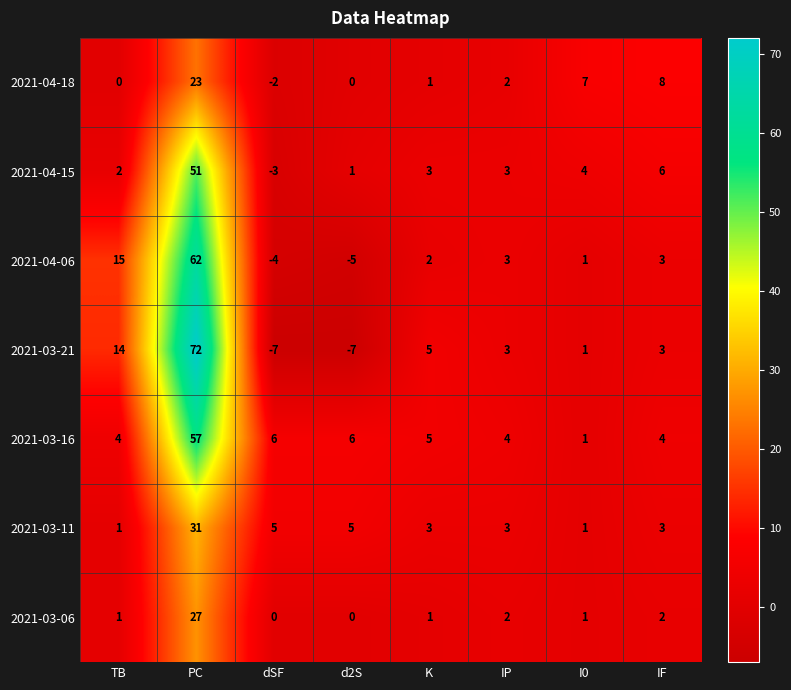

Rank the series by their maximum value, from lowest to highest.

2021-04-18, 2021-03-06, 2021-03-11, 2021-04-15, 2021-03-16, 2021-04-06, 2021-03-21